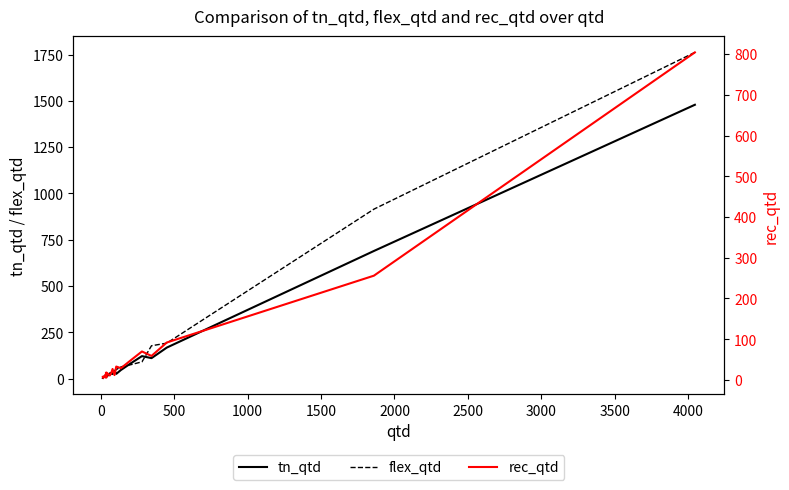

In tn_qtd, how many points are lower than both neighbors (excluding endpoints)?

5